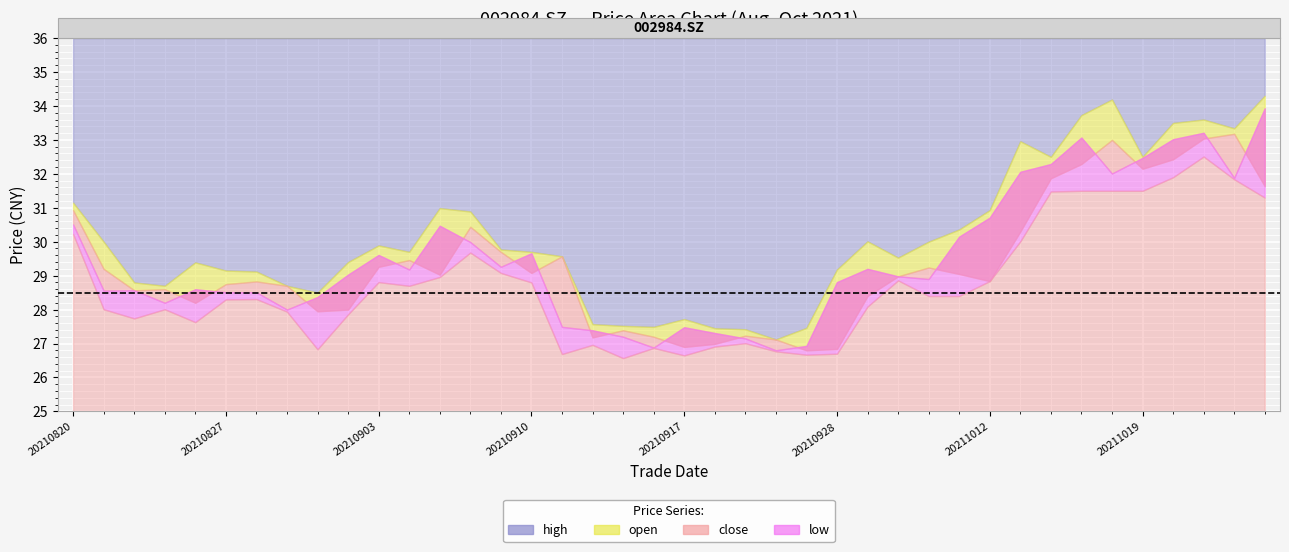

What are all the series names shown in the legend?

open, high, low, close